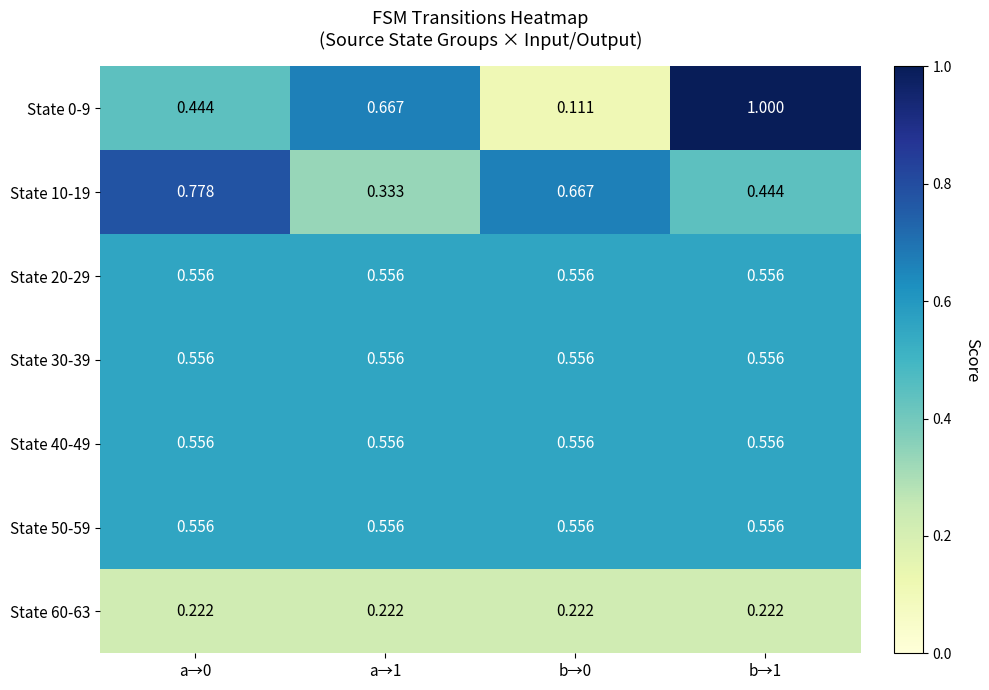

Is the value of State 60-63 at b→1 greater than the value of State 0-9 at a→0?

No